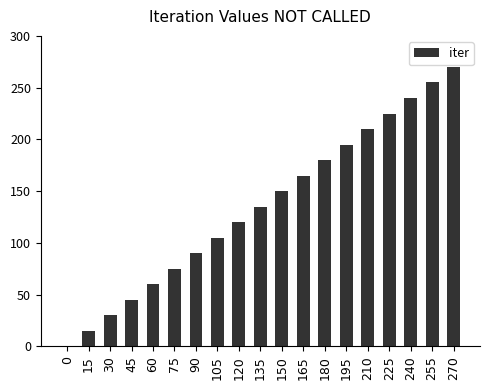

The chart shows a value of 180 at 180. True or false?

True